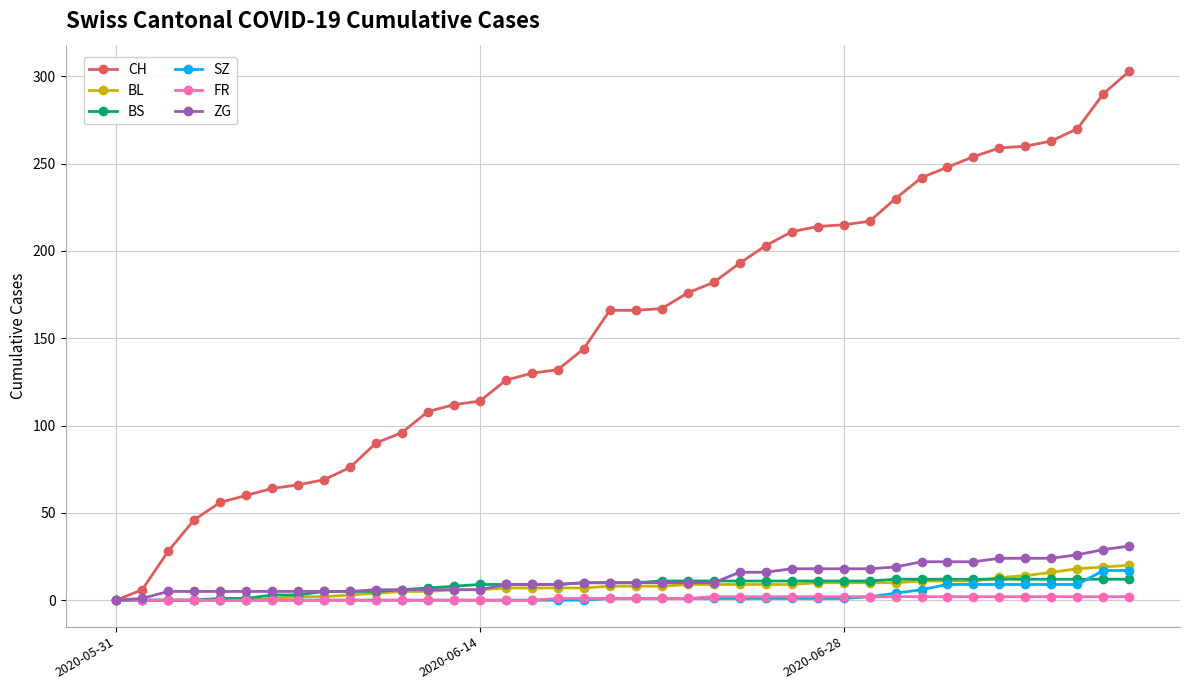

What is the maximum value shown in the chart?

303